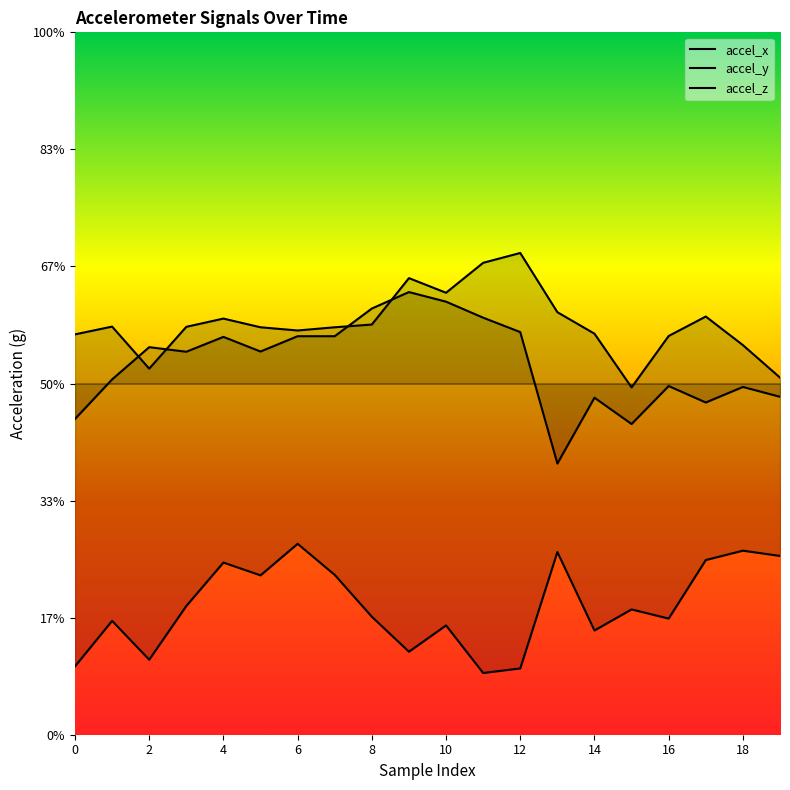

Rank the series by their maximum value, from highest to lowest.

accel_y, accel_z, accel_x